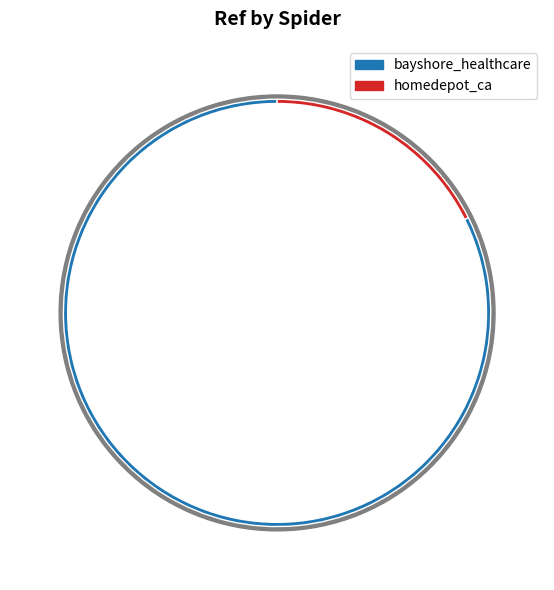

Which slice is the largest?

bayshore_healthcare